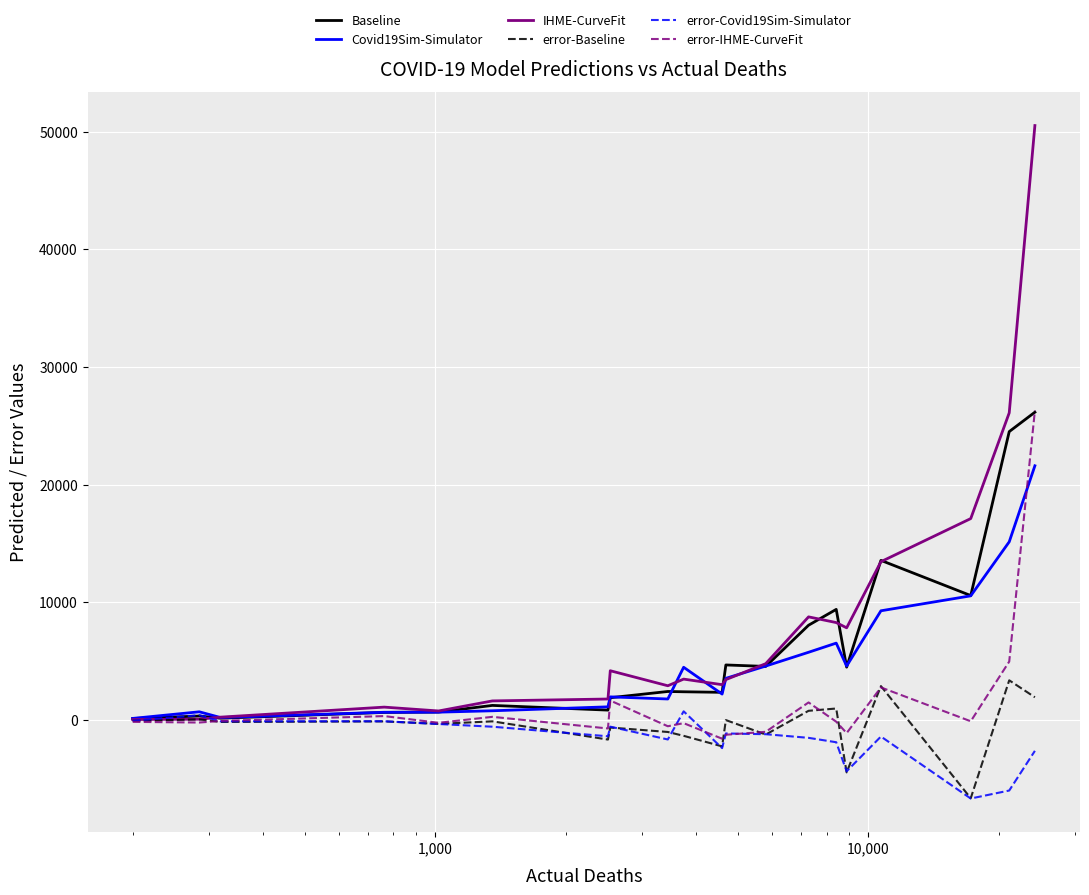

Which series has the largest range (max minus min)?

IHME-CurveFit